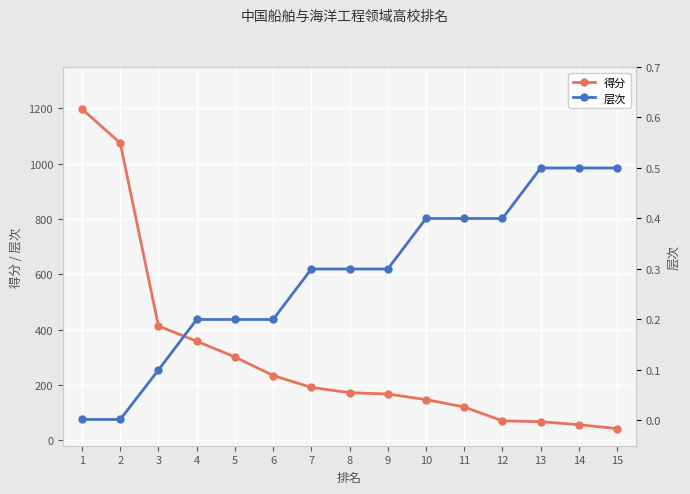

What is the lowest value of the 得分 series?

42